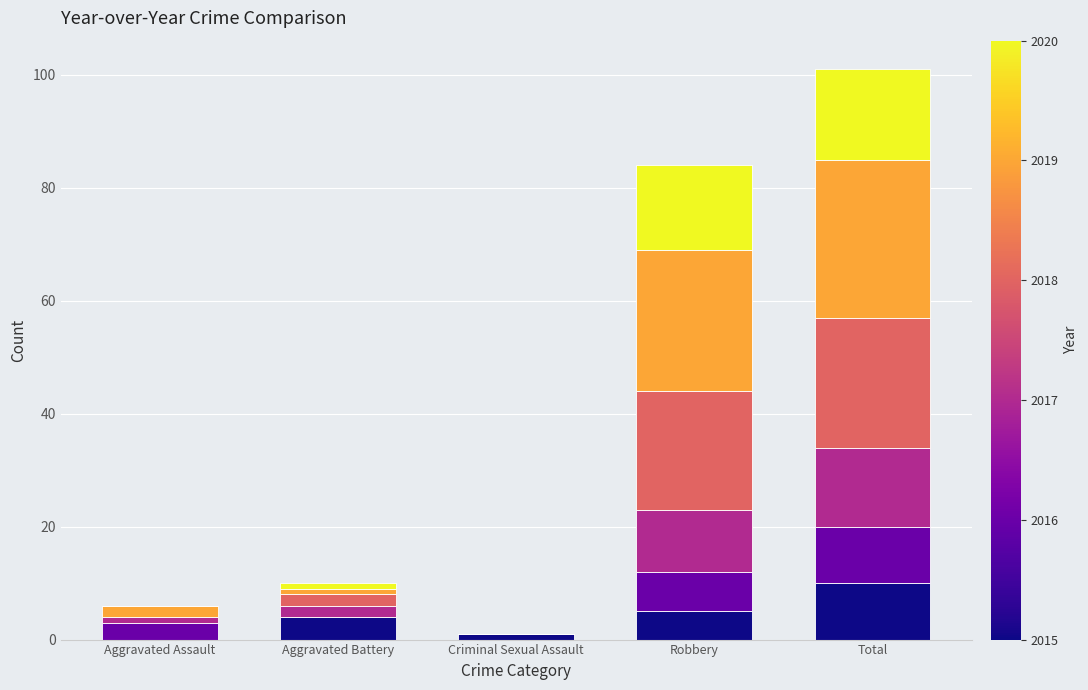

At which category is the sum across all series the highest?

Total